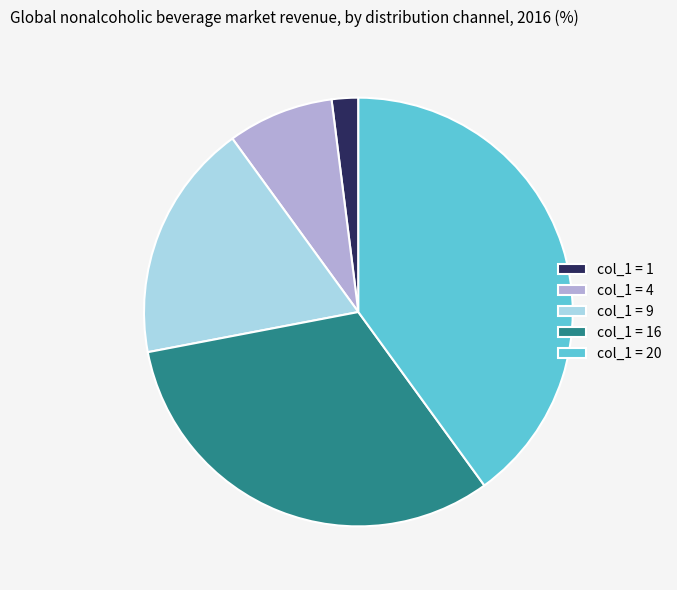

Which category has the smallest portion of the pie?

col_1 = 1